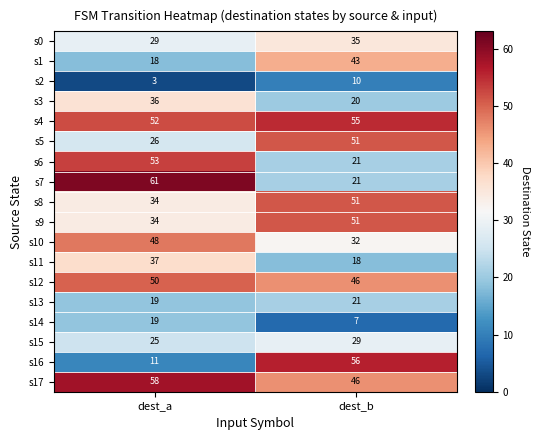

Is the value of s17 at dest_b greater than the value of s14 at dest_a?

Yes